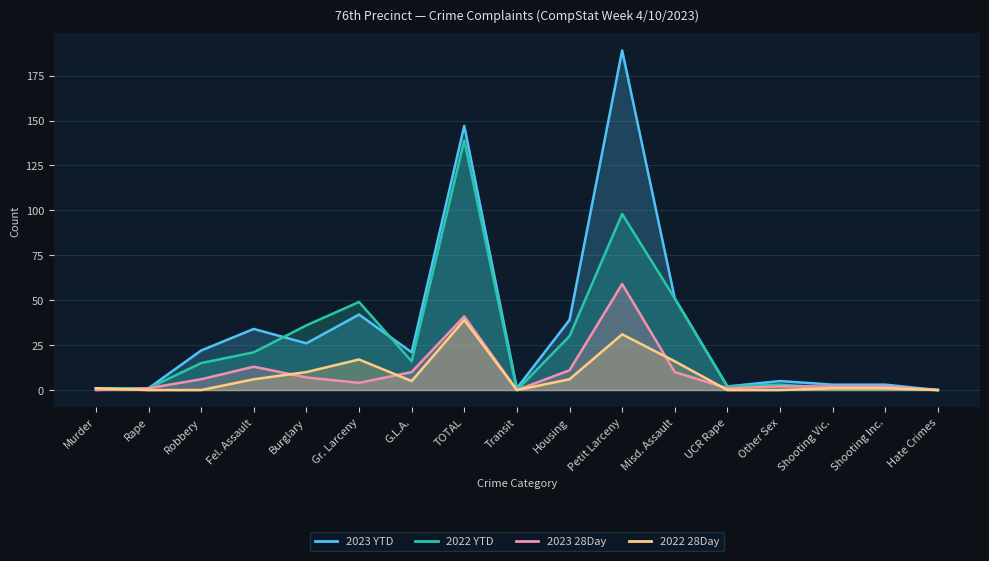

What is the label of the 12th point from the left?

Misd. Assault